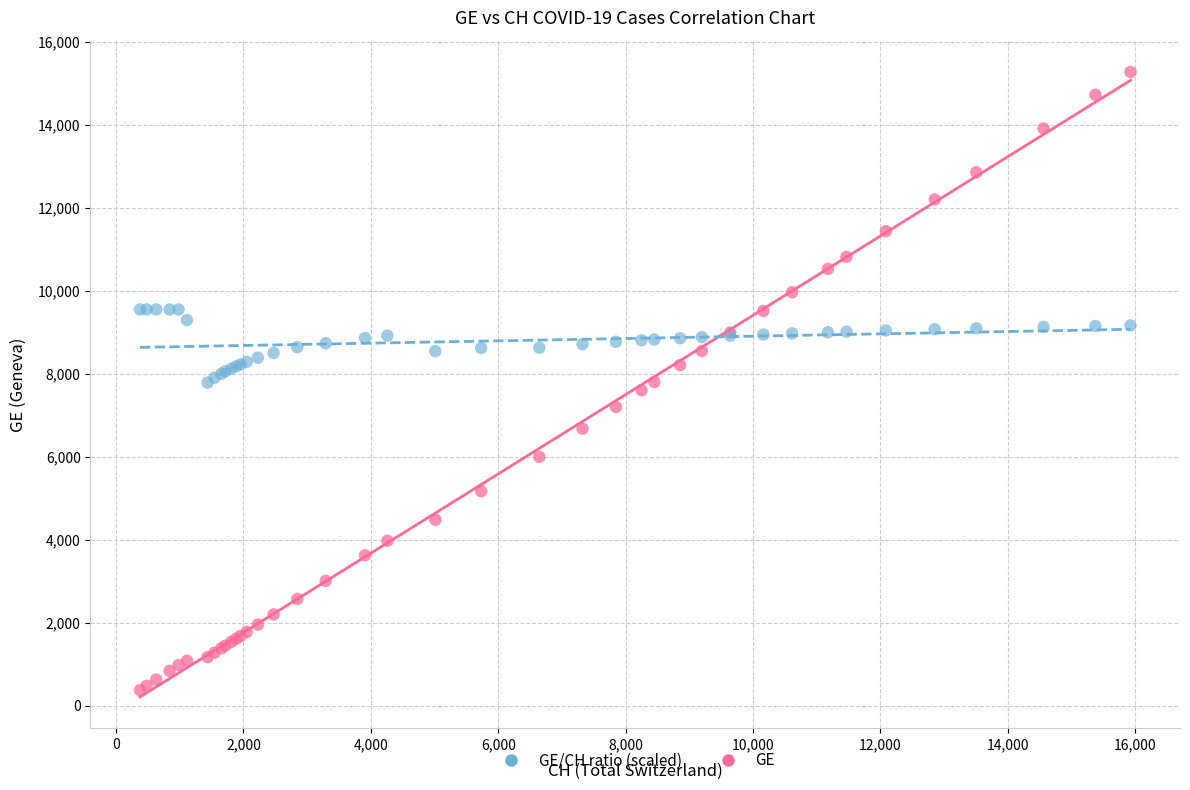

Which series has the widest spread of Y values?

GE